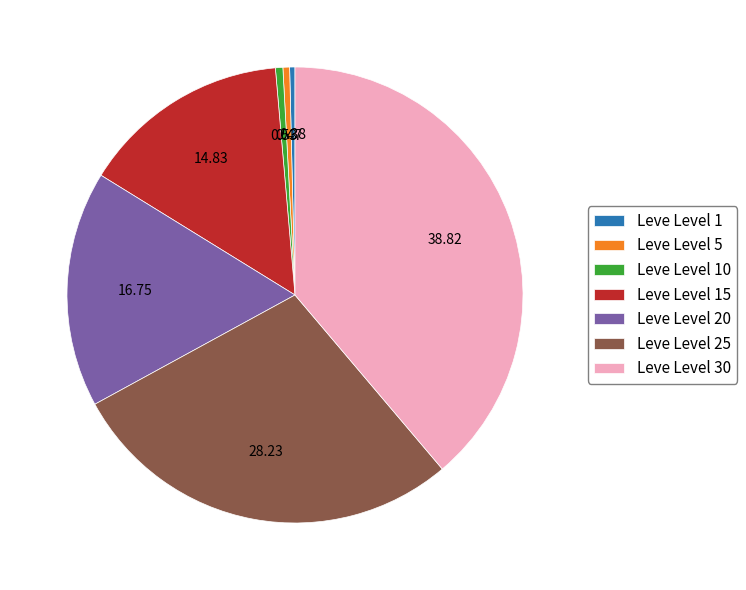

Between Leve Level 10 and Leve Level 25, which is larger?

Leve Level 25